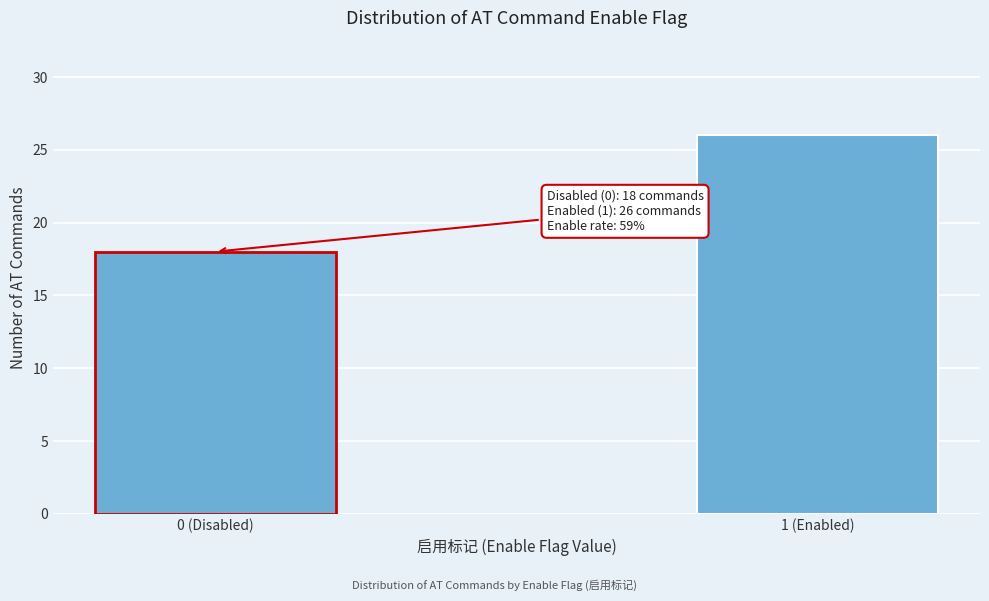

Reading left to right, extract all data points from this chart.

0 (Disabled)=18	1 (Enabled)=26